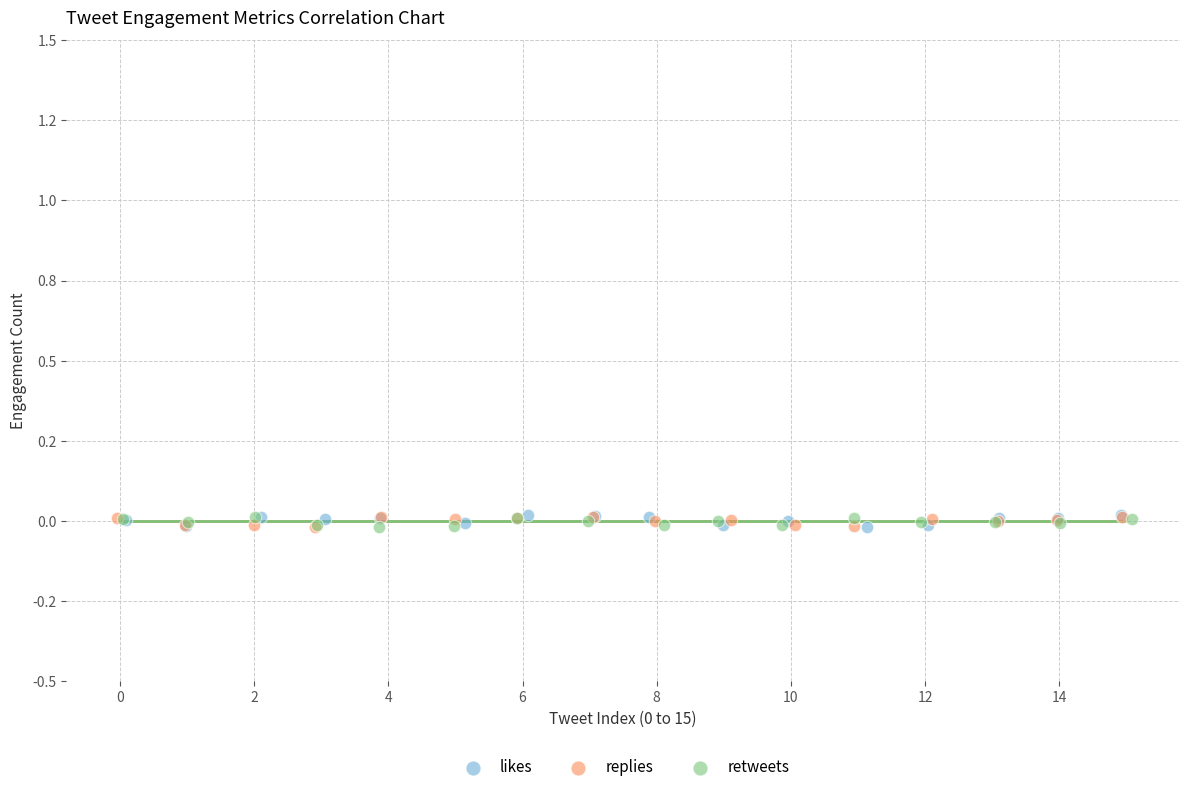

What are all the series names shown in the legend?

likes, replies, retweets